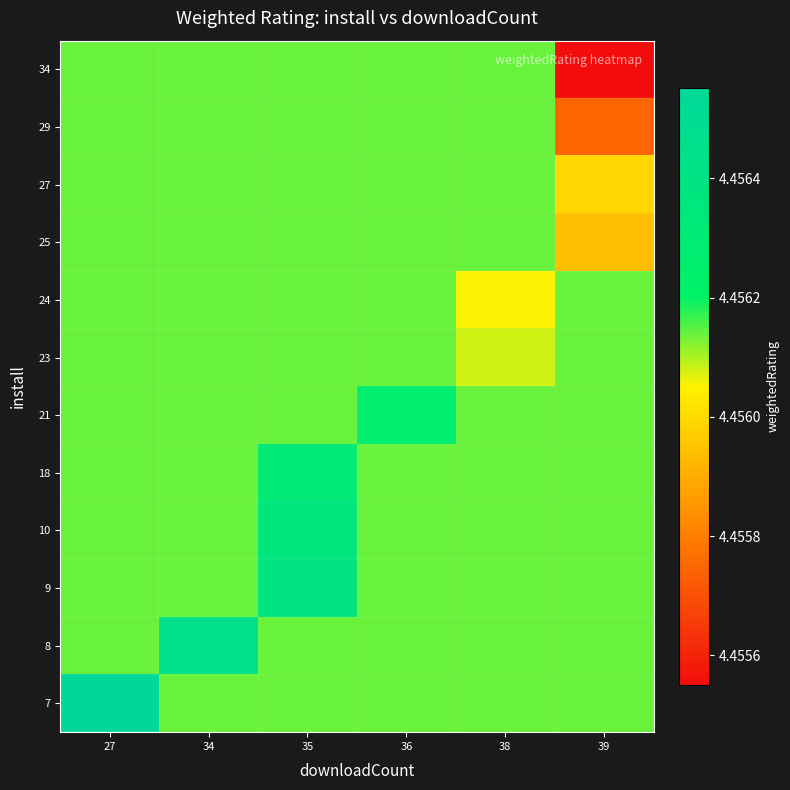

At how many categories does at least one series exceed 4?

6